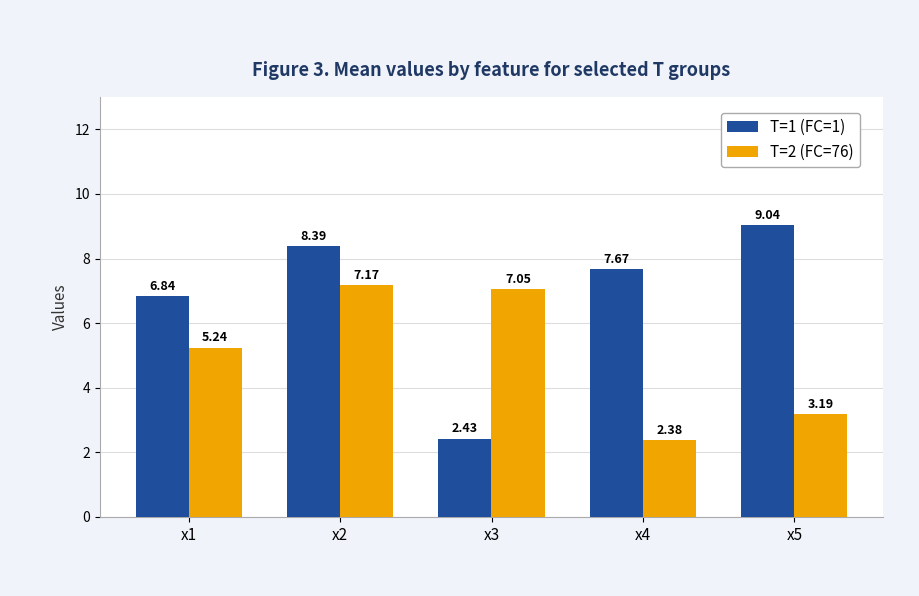

At how many categories does at least one series exceed 4?

5